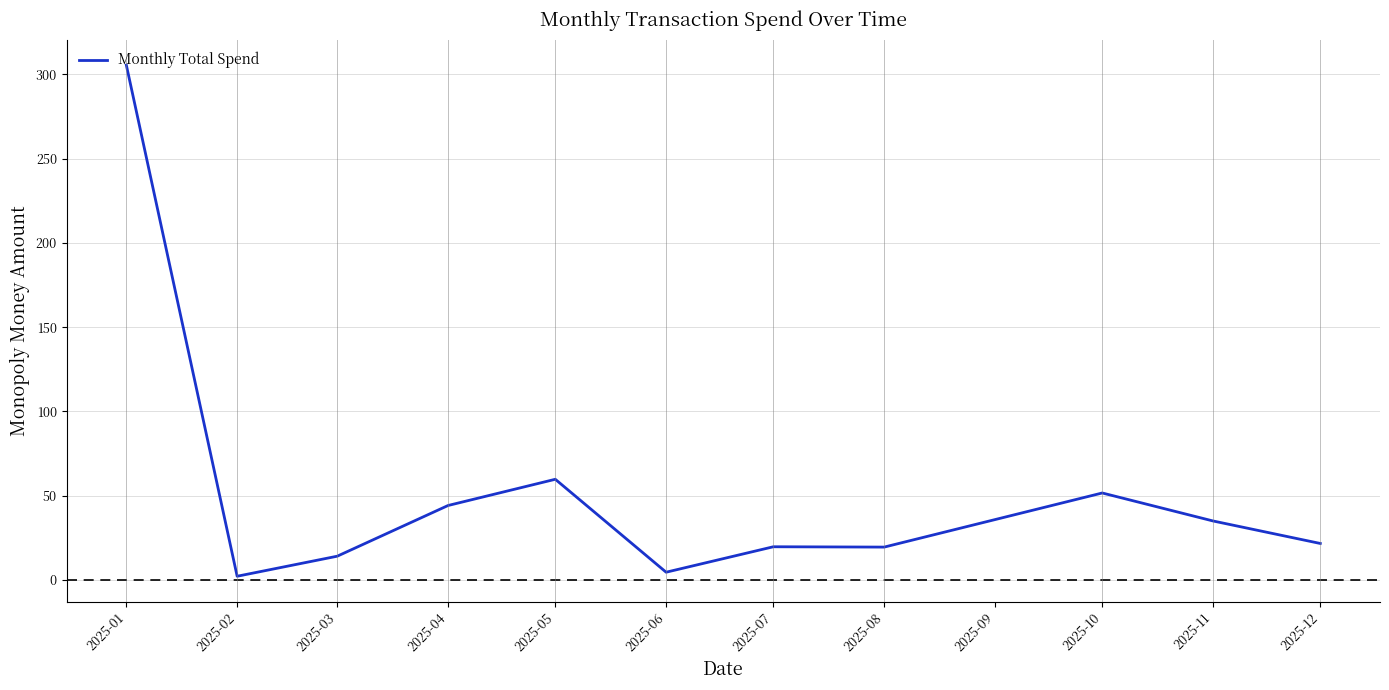

What is the change in value from 2025-04 to 2025-07?

-24.5